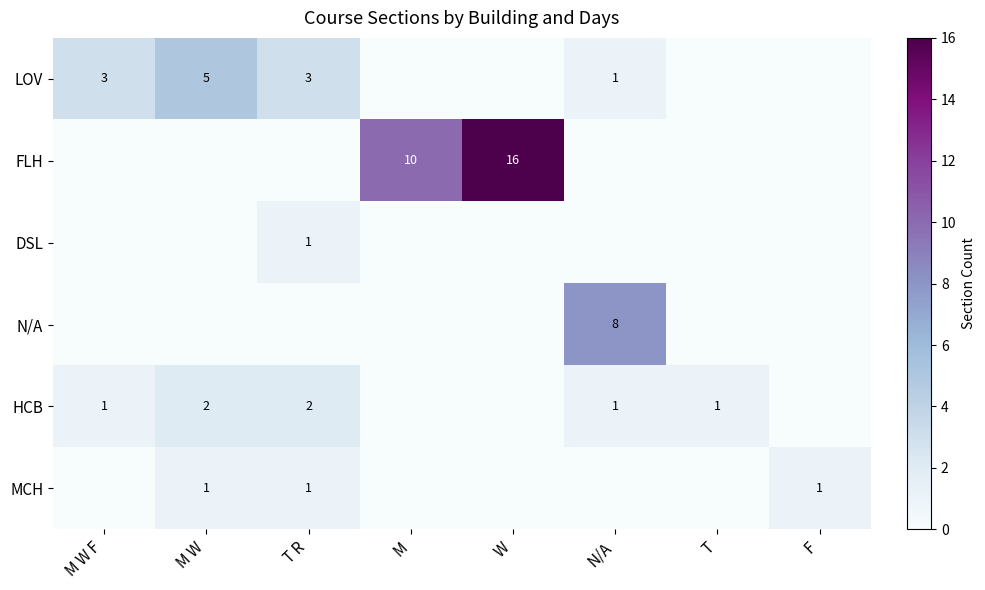

What is the total value across all series at M W?

8